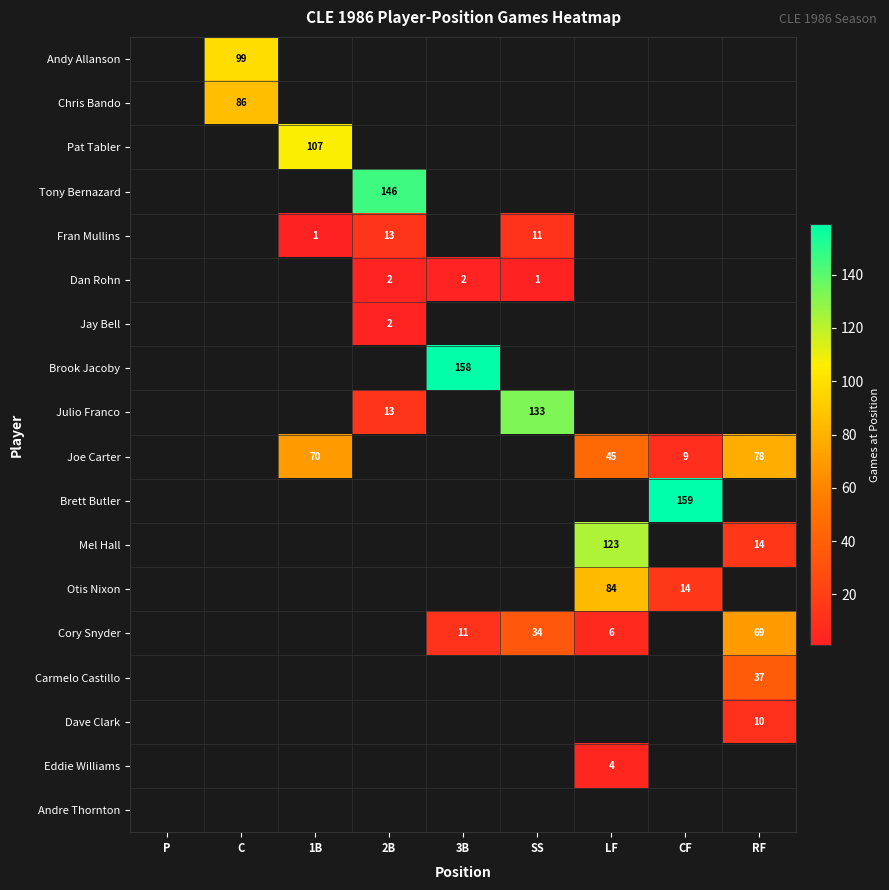

True or false: Carmelo Castillo has a value of 37 at RF.

True